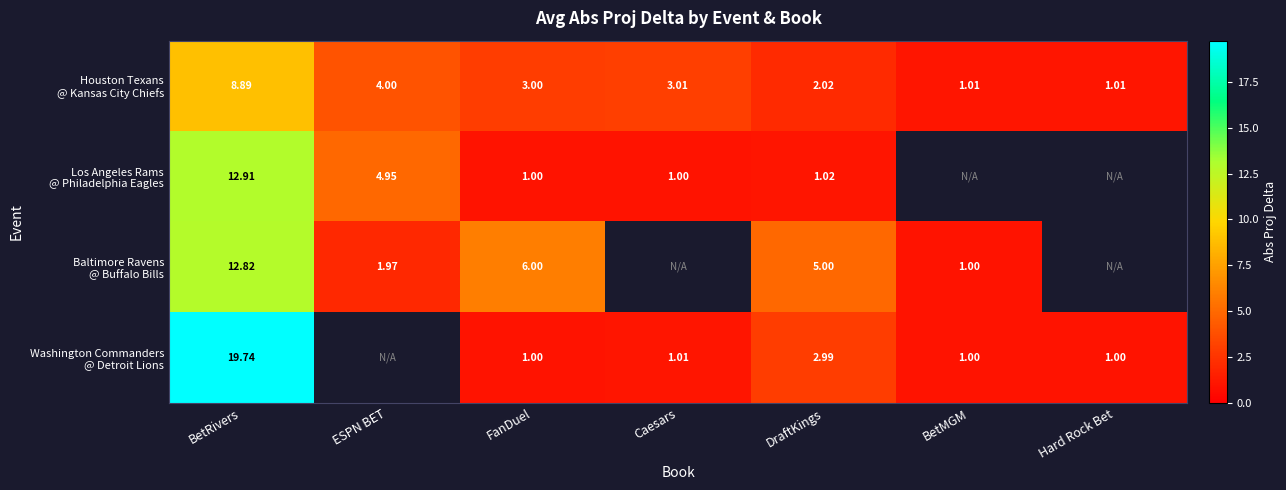

Which has a higher value, BetRivers or ESPN BET?

BetRivers